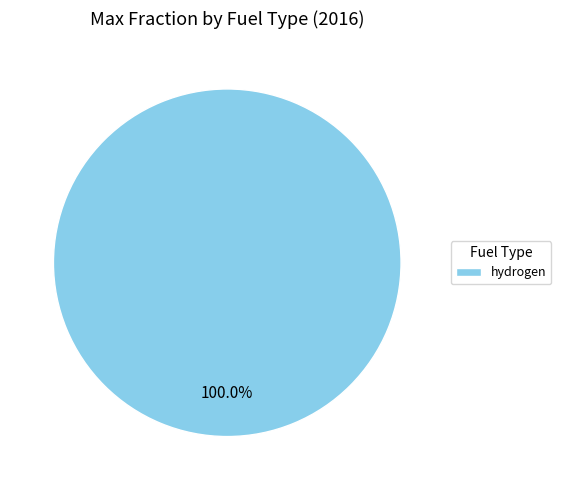

To the nearest percent, what percentage of the pie is hydrogen?

100%